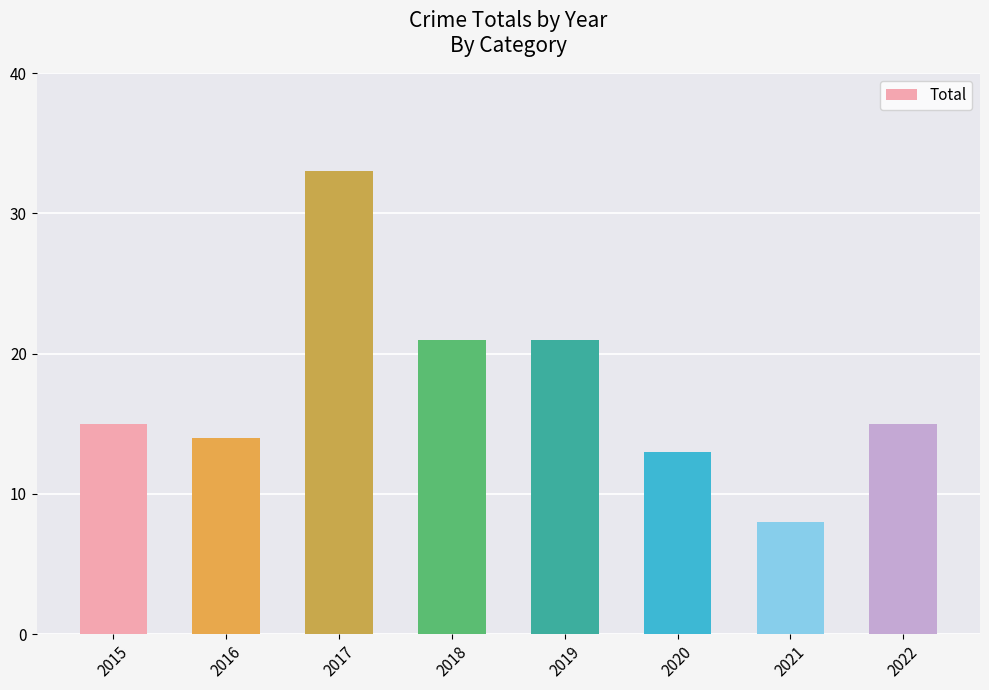

The value at 2019 is 10. True or false?

False